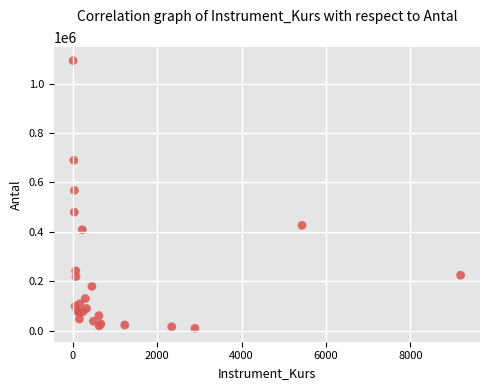

What Y value in the scatter plot is closest to 551025?

567625